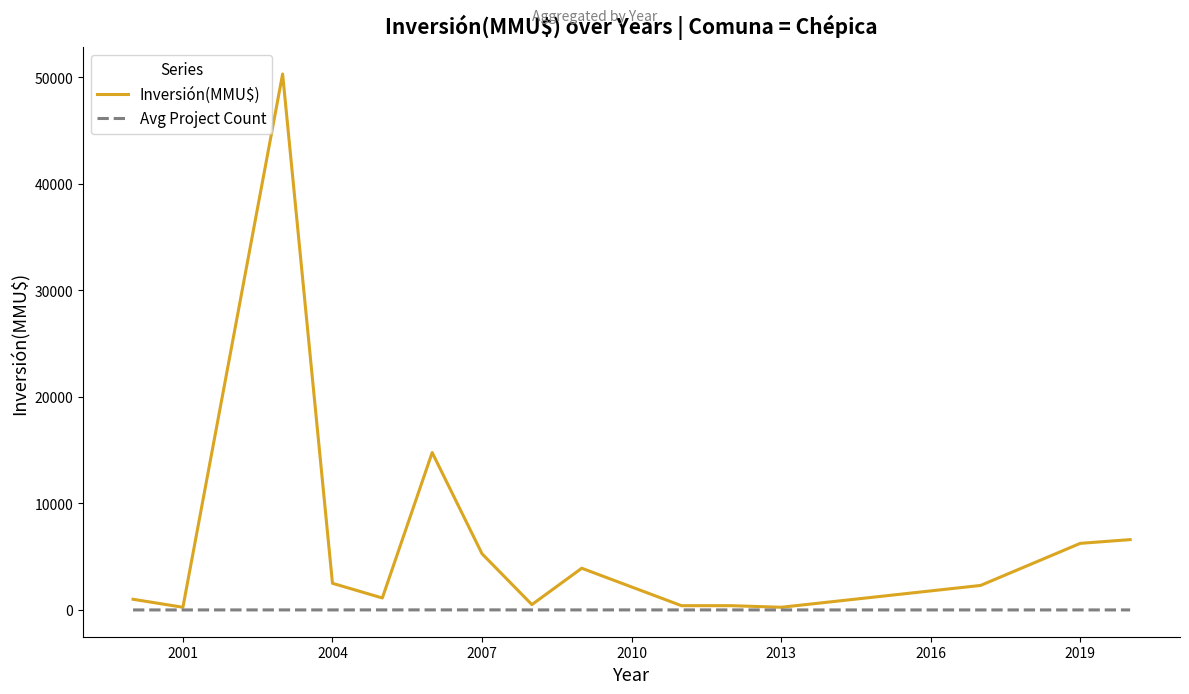

Which series has the largest range (max minus min)?

Inversión(MMU$)